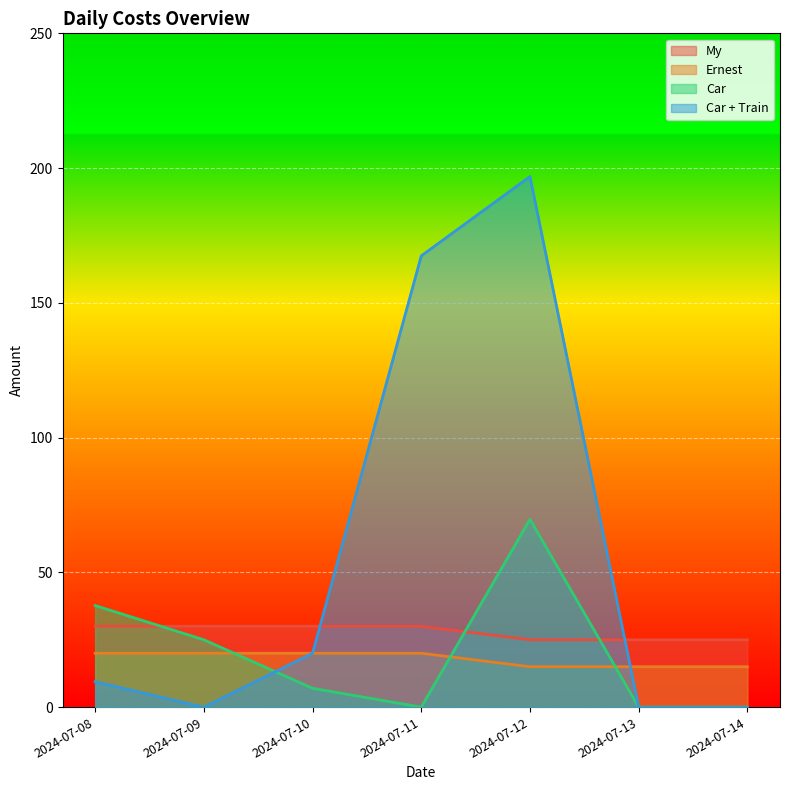

At which category is the sum across all series the highest?

2024-07-12